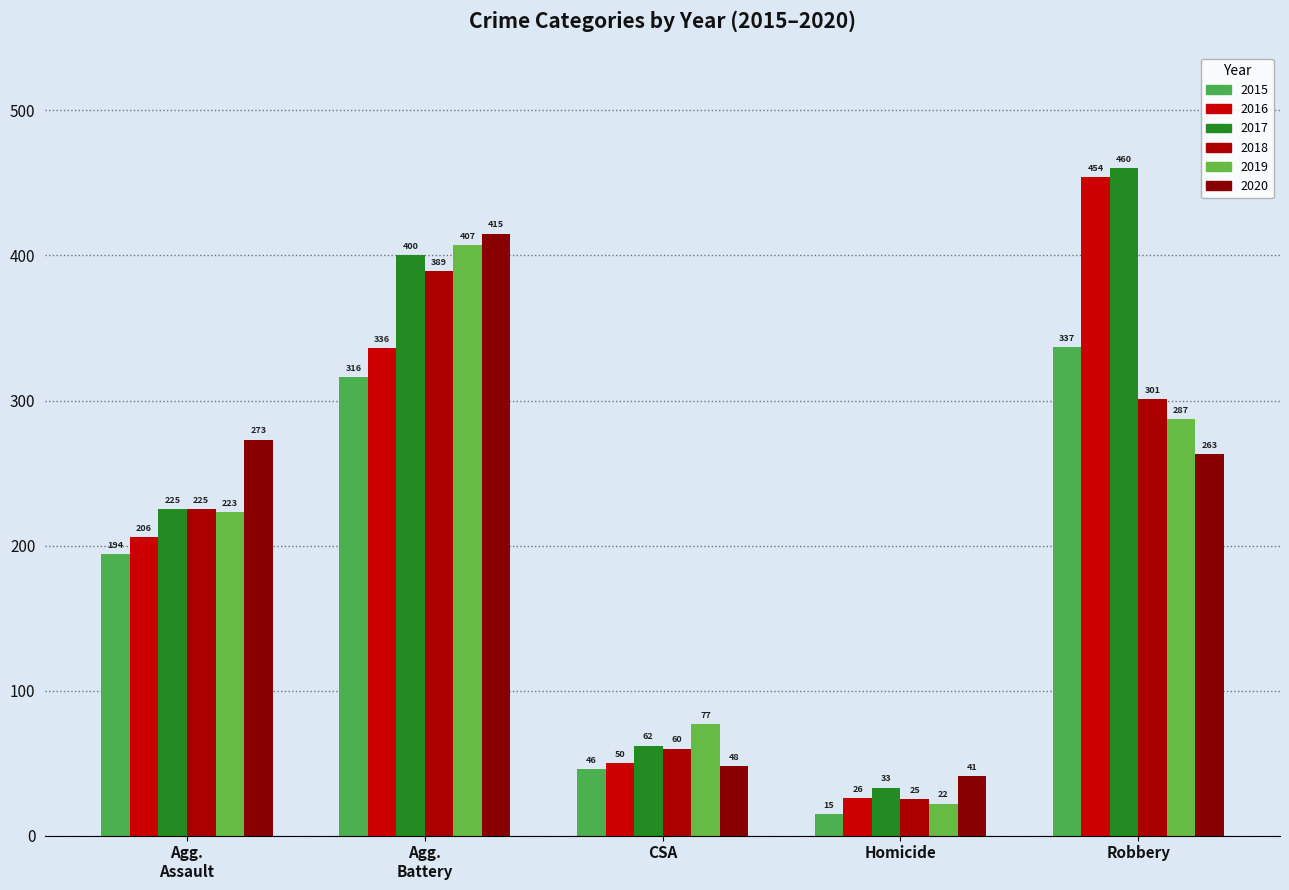

How many series are shown in this chart?

6